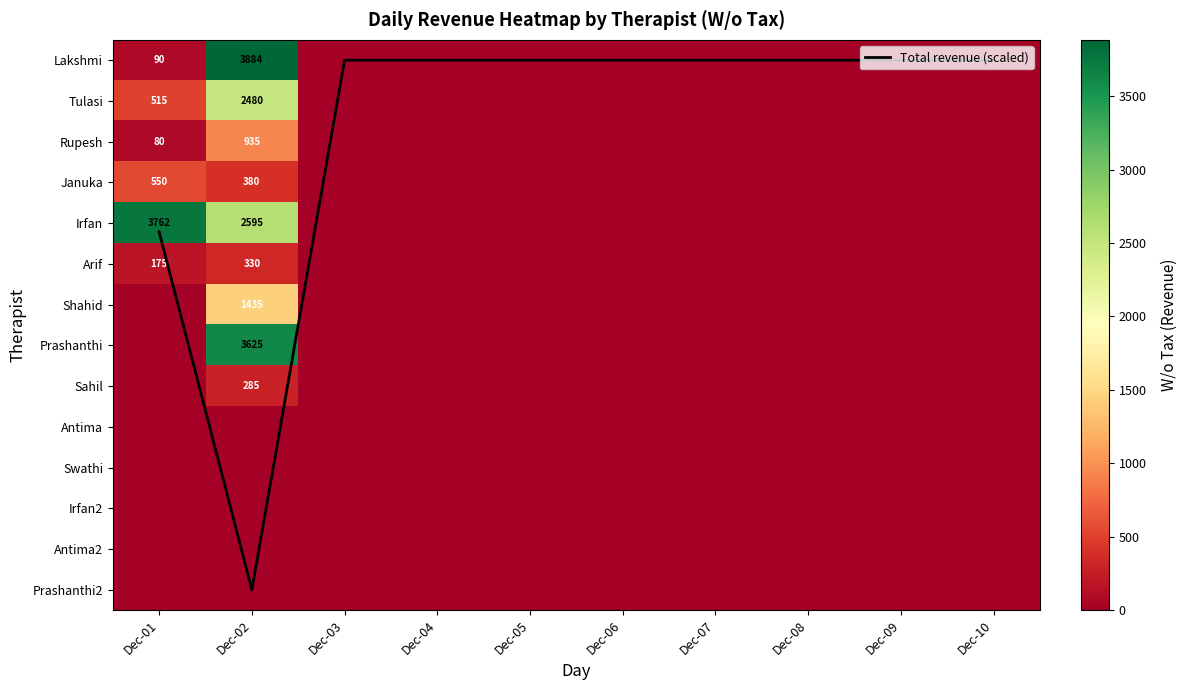

How many distinct data groups are displayed?

15